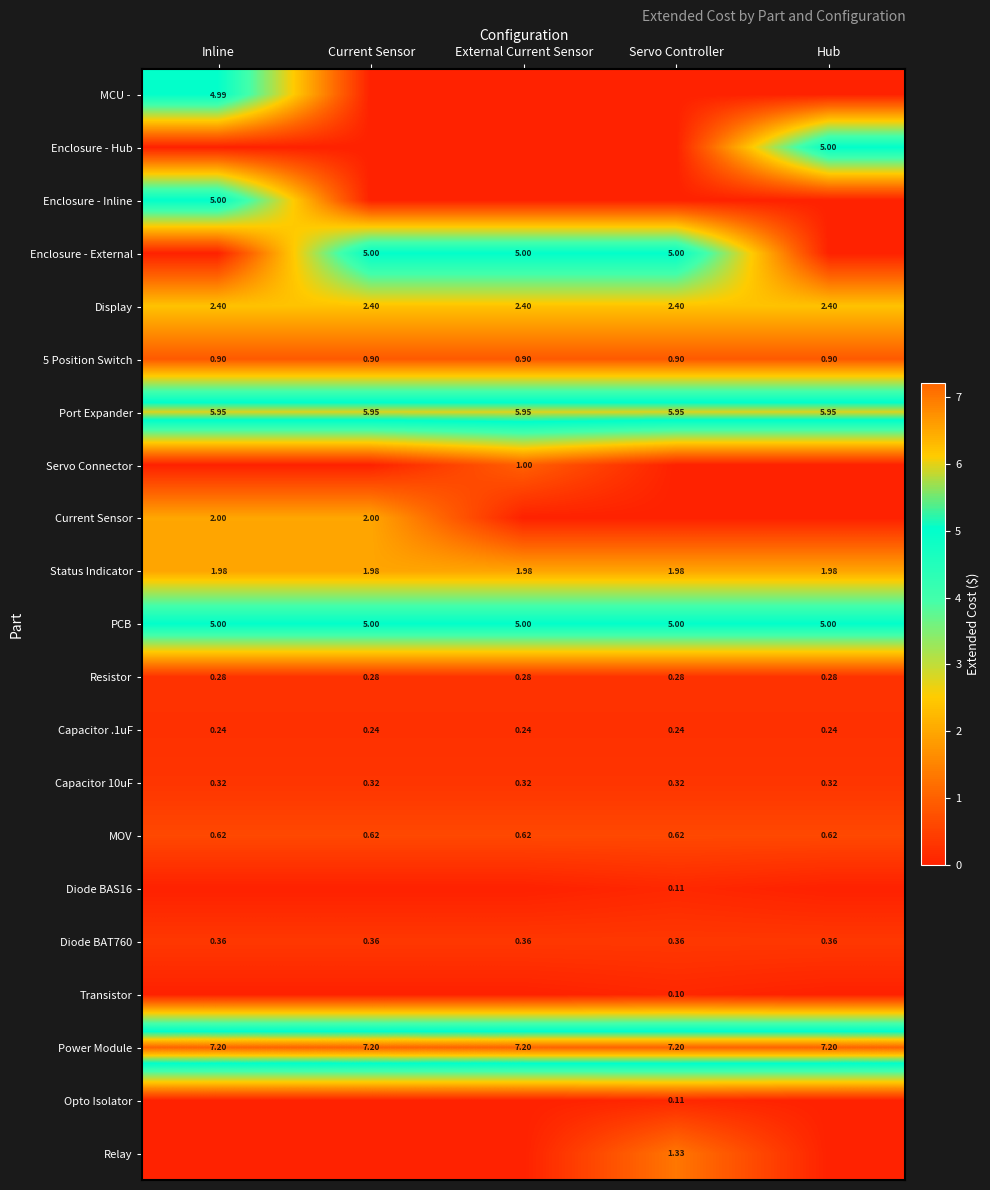

At how many categories does at least one series exceed 5?

5